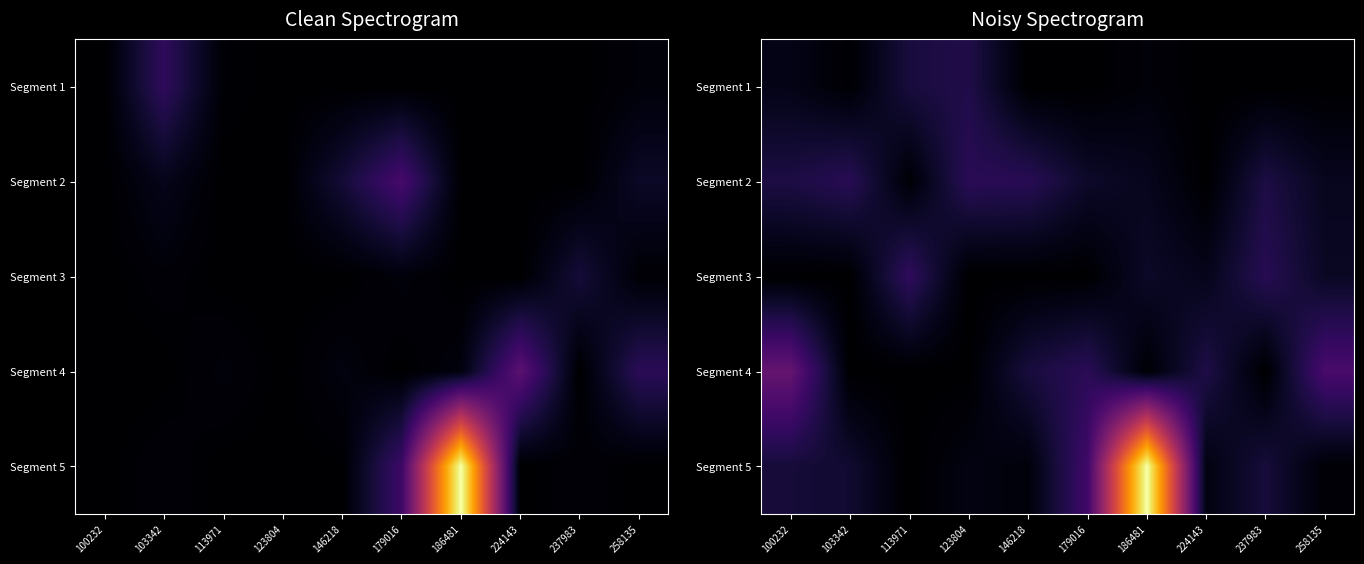

List the series in order of their peak value, lowest first.

Segment 1, Segment 2, Segment 3, Segment 4, Segment 5